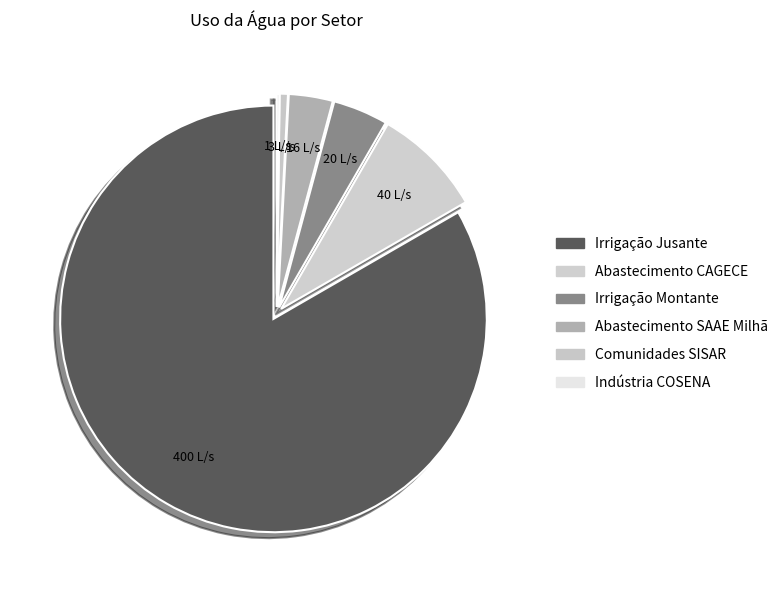

Combined, do Abastecimento CAGECE and Irrigação Montante account for over 50%?

No